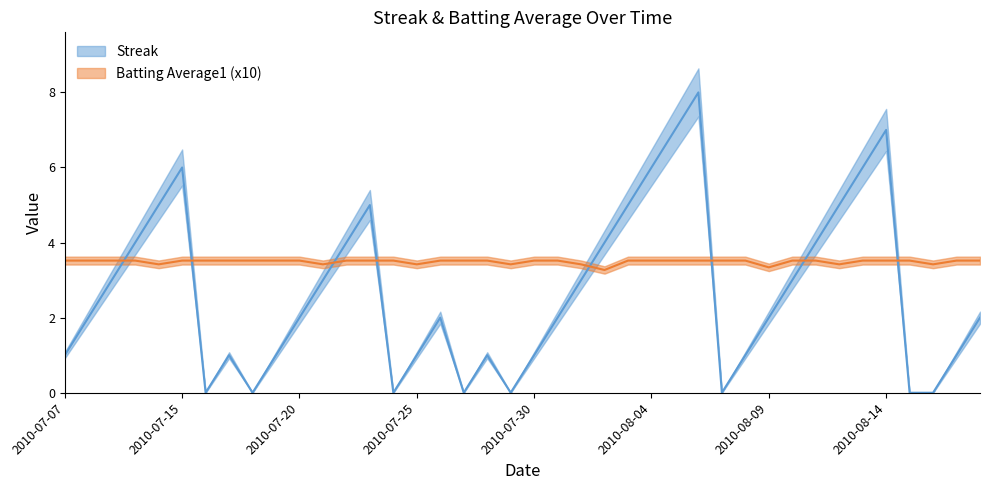

Does the chart have visible grid lines?

No